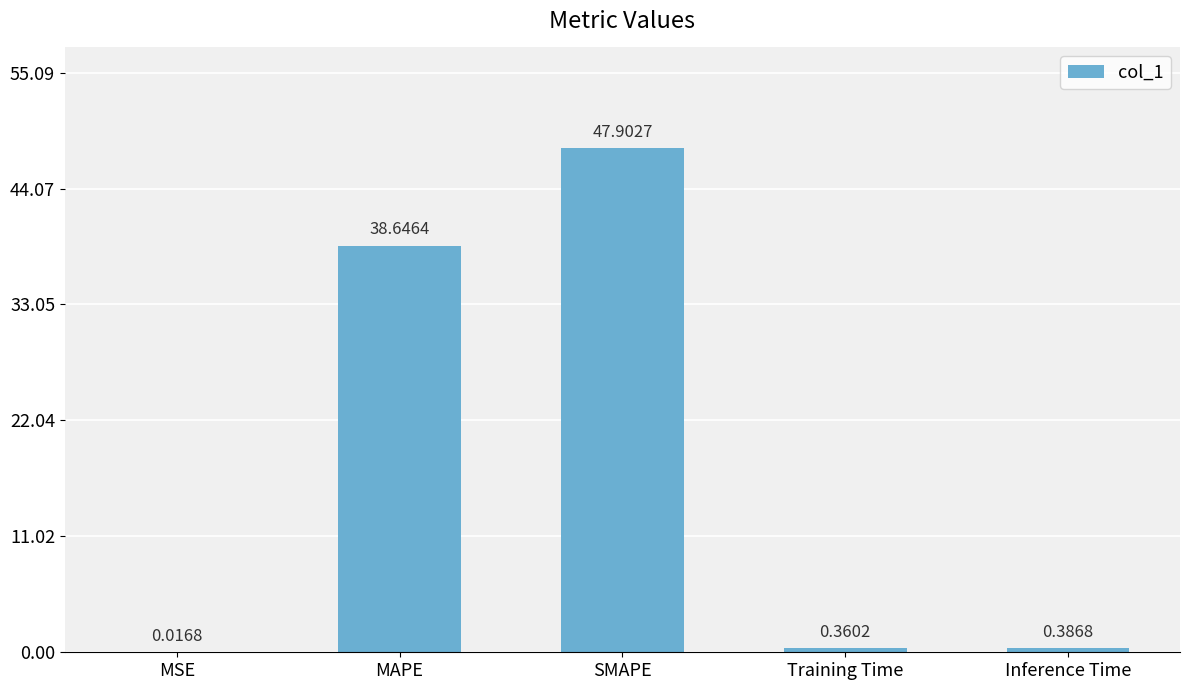

At which category does the chart reach its peak across all series?

SMAPE